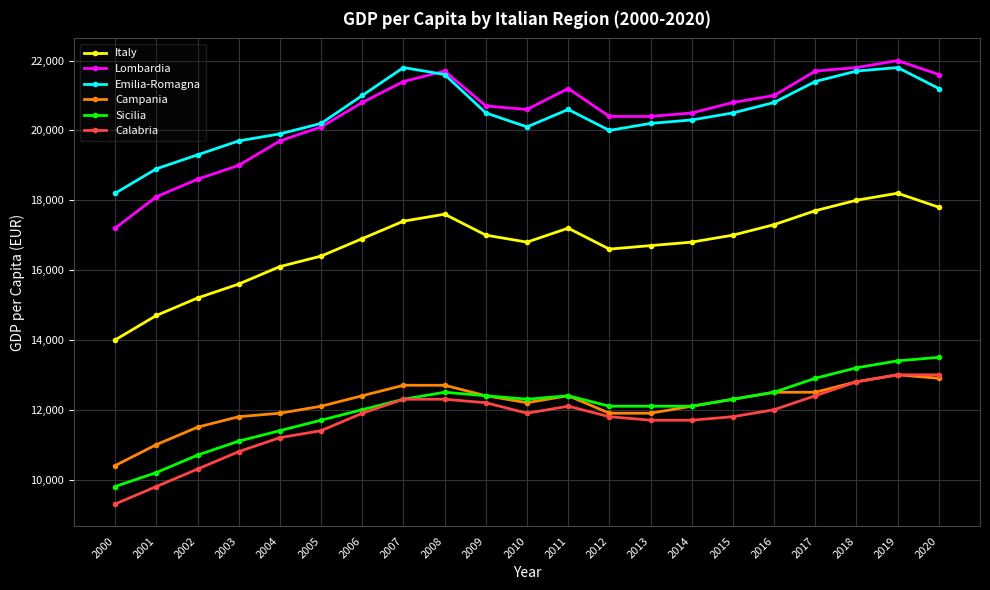

Which category has the lowest value across all series?

2000